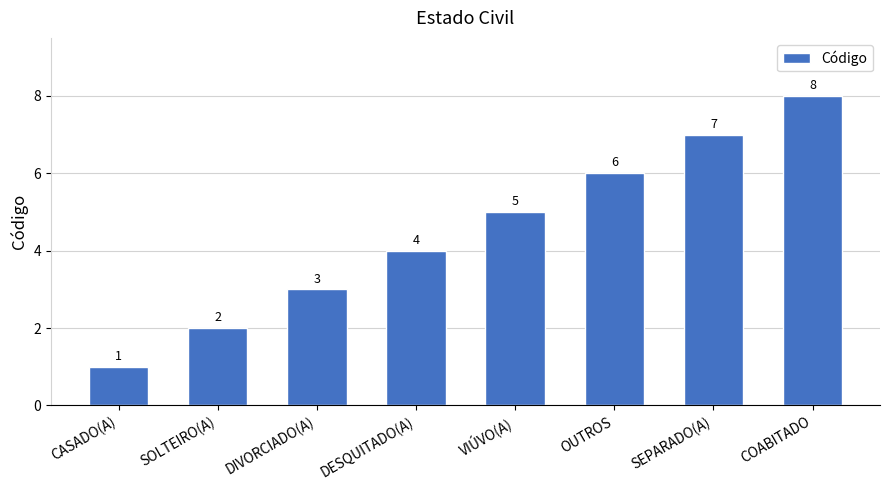

What is the label of the 7th bar from the left?

SEPARADO(A)